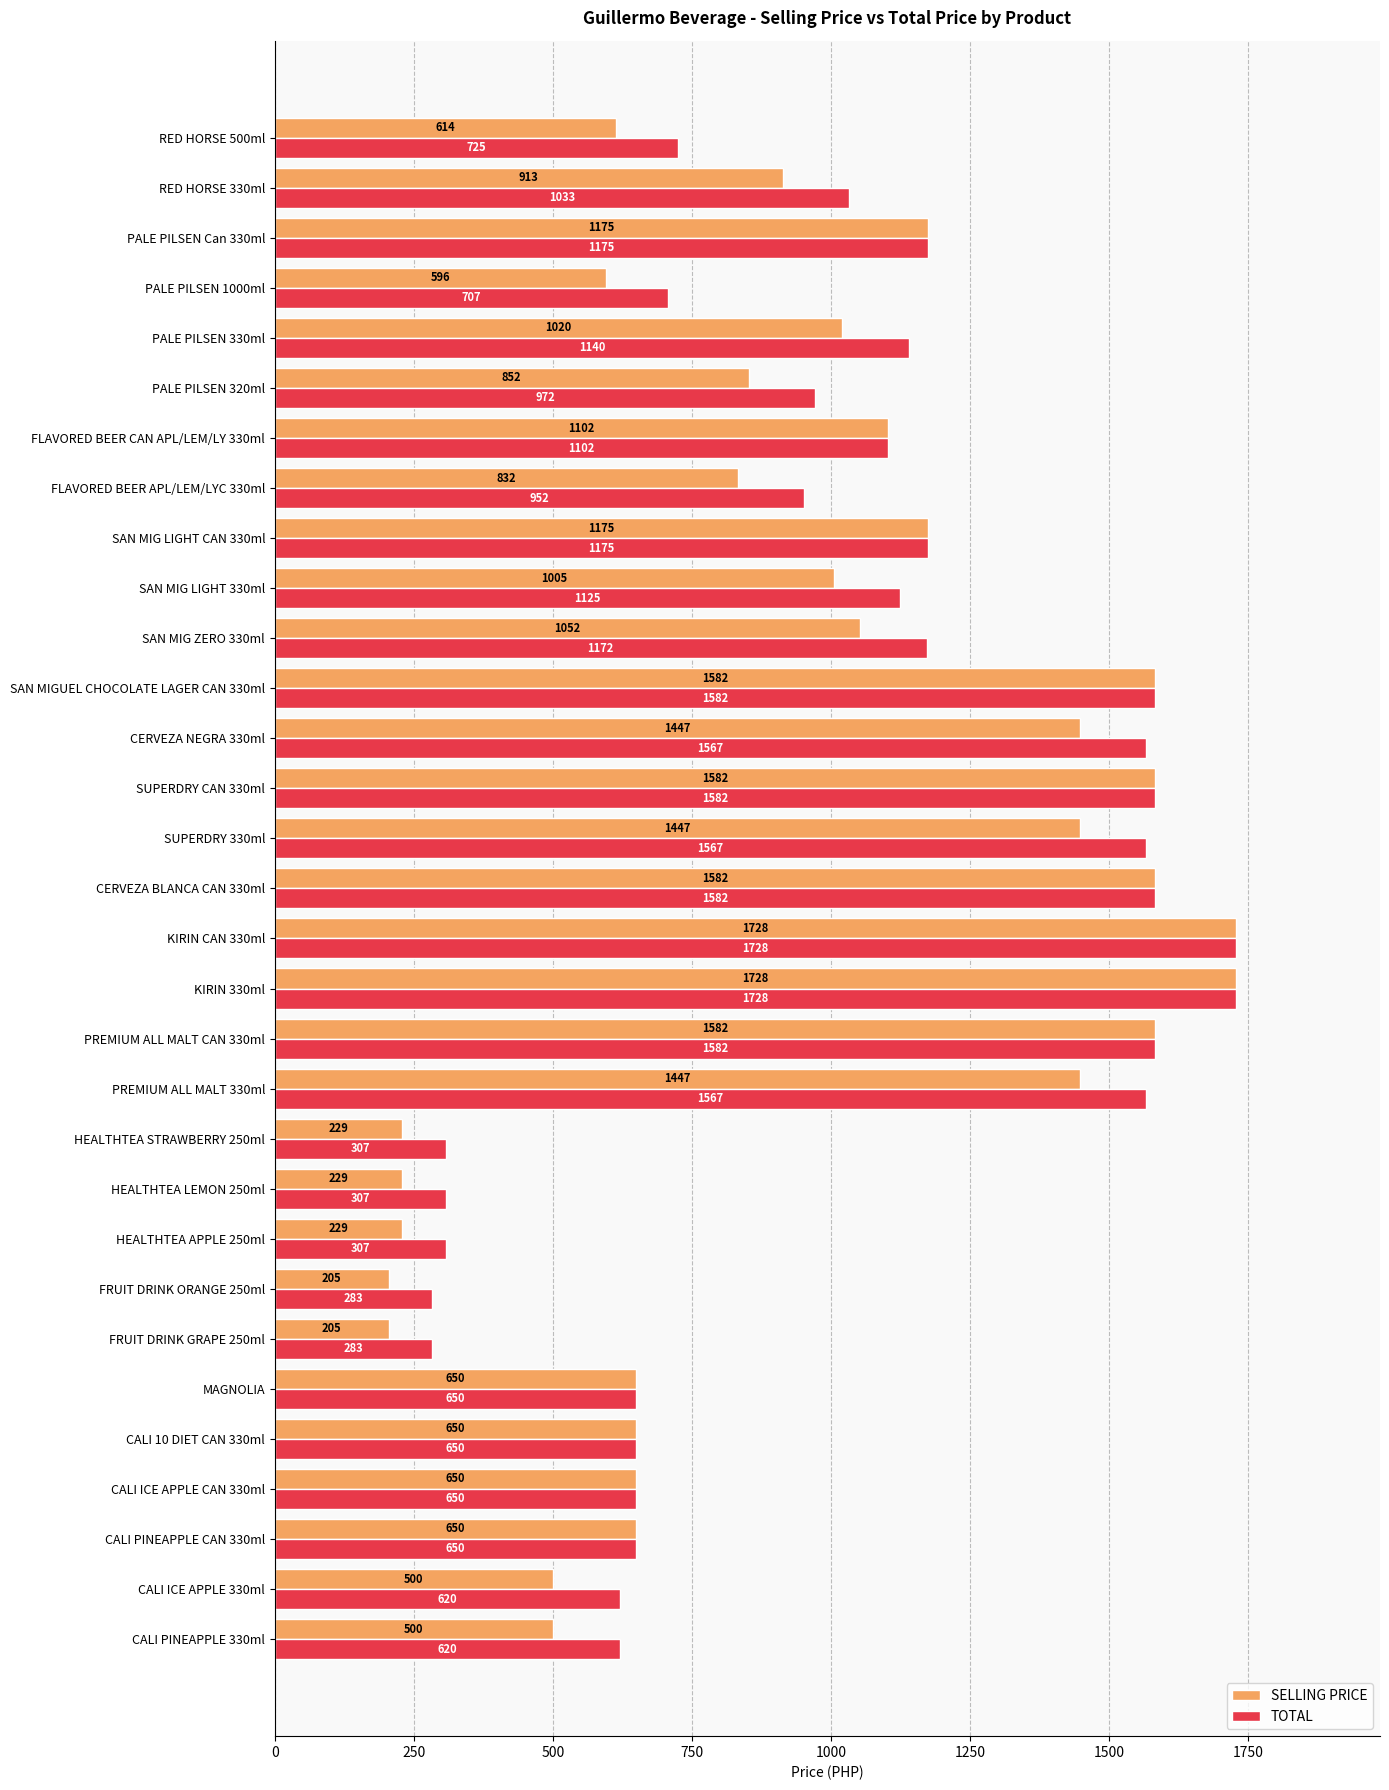

What is the difference between the maximum and second lowest values in the TOTAL series?

1445